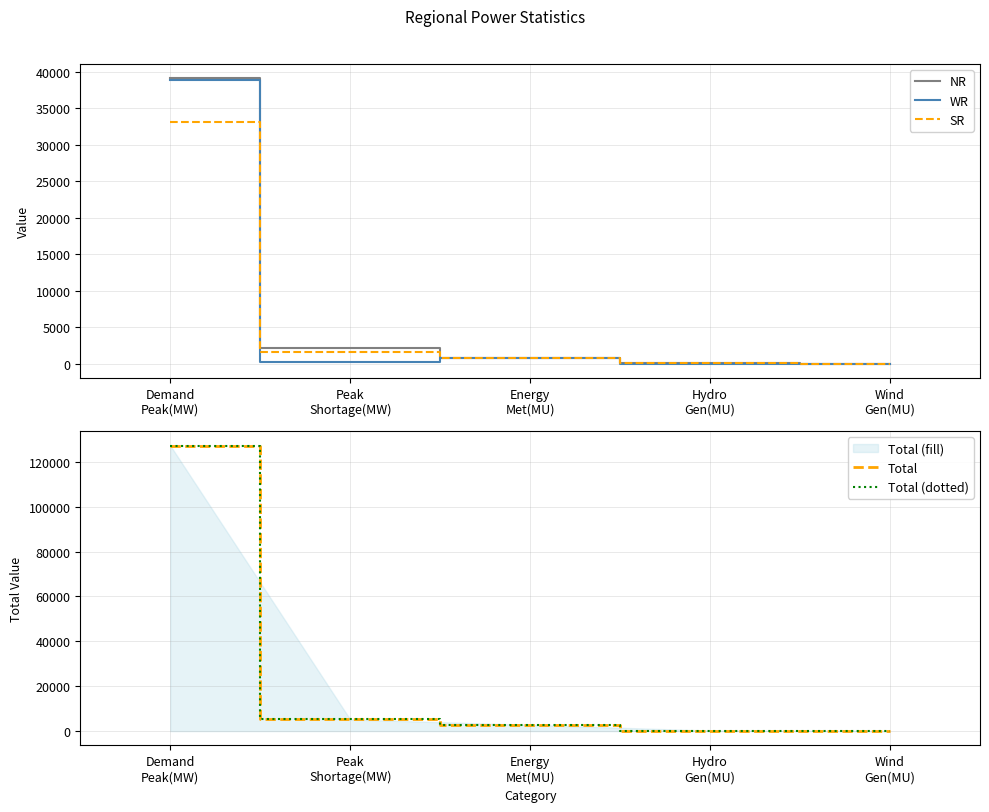

Reading right to left, extract all data points from this chart.

NR: 2	91	828	2237	39104
WR: 7	34	853	323	38900
SR: 5	84	768	1616	33104
Total: 13	237	2779	5204	127282
Total (dotted): 13	237	2779	5204	127282